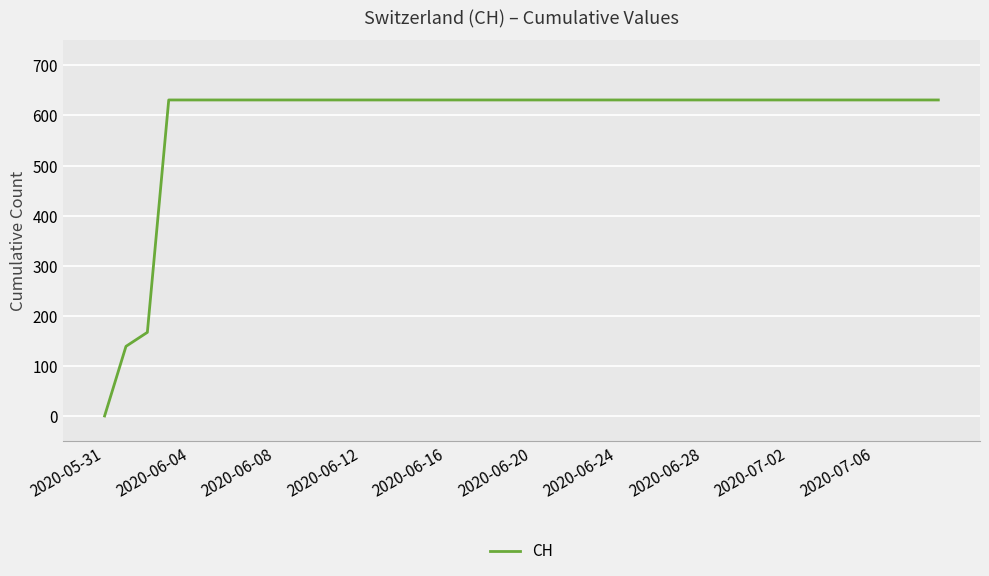

What is the greatest value displayed?

631